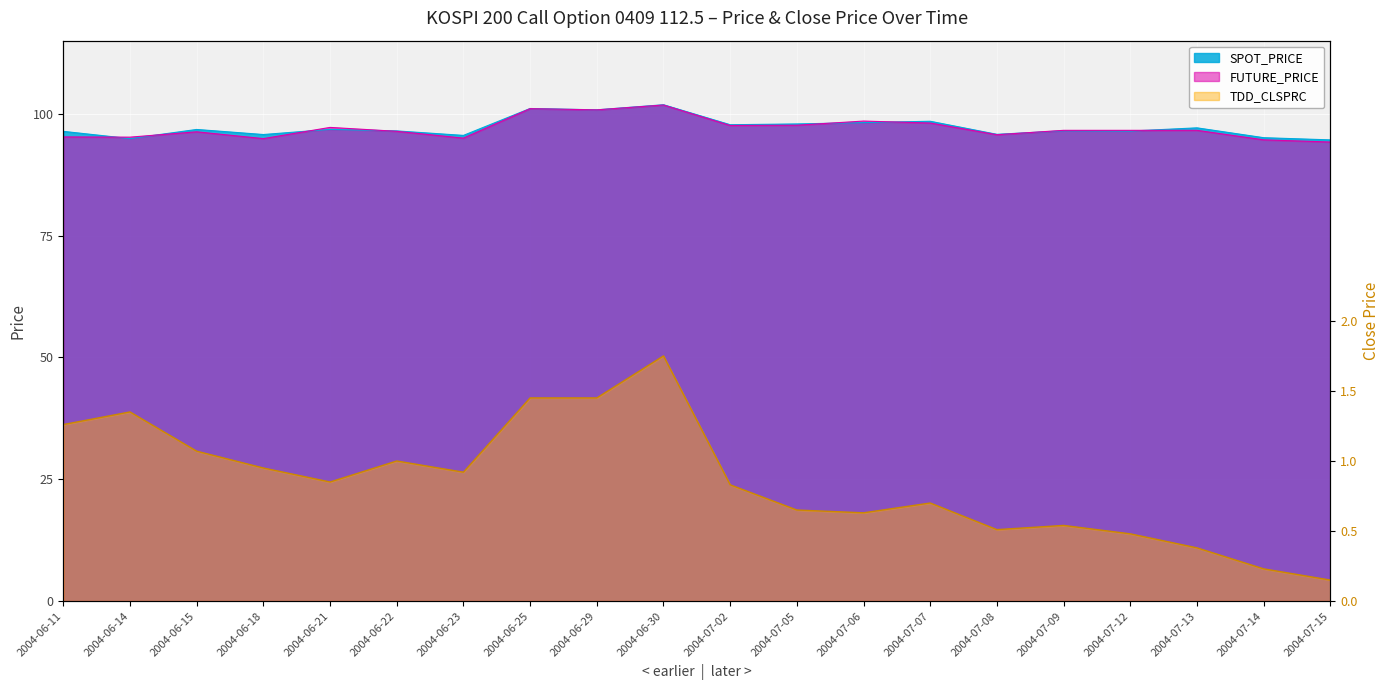

How many interior local peaks (higher than both neighbors) does the data have?

5